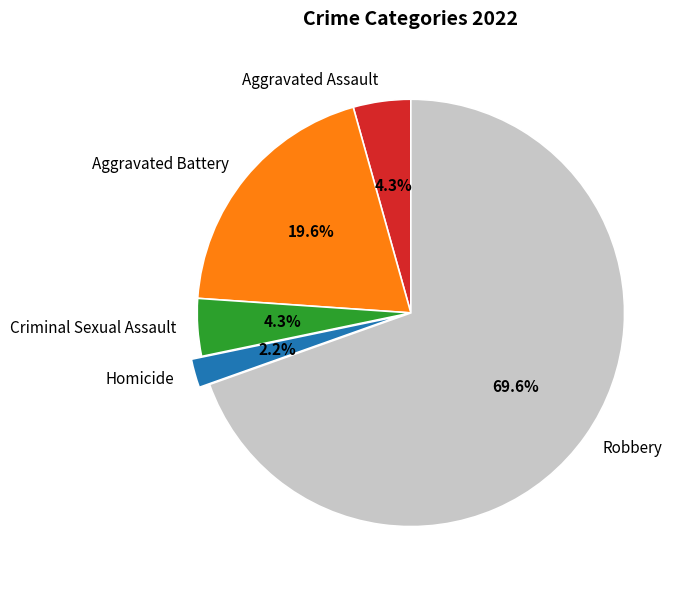

How many segments does this pie chart have?

5